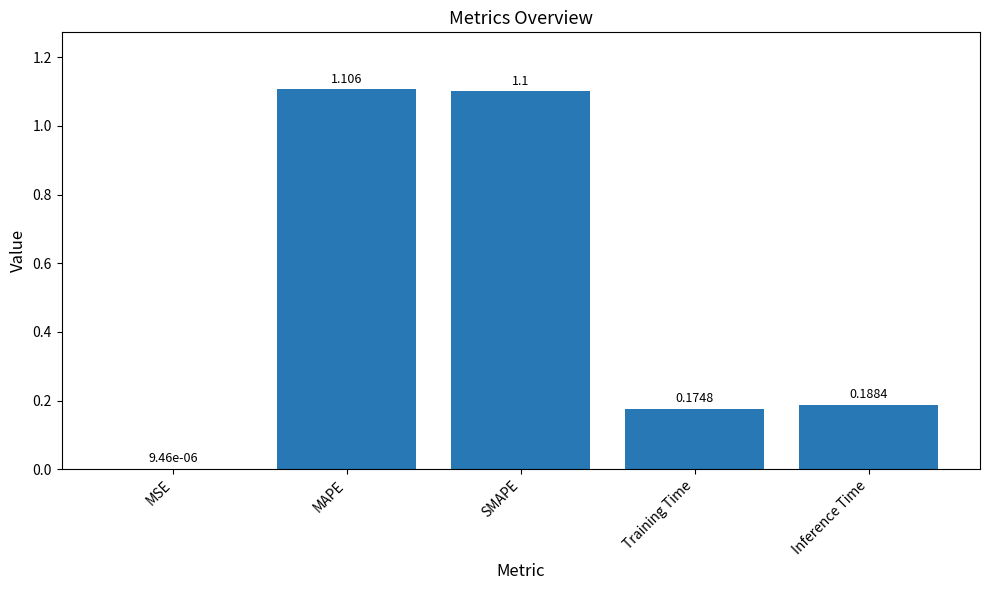

At which category does the chart reach its peak across all series?

MAPE